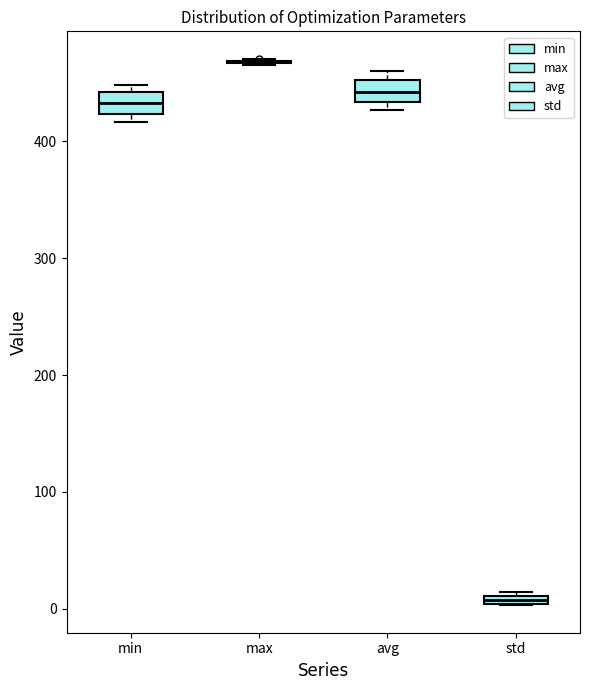

Where is the upper edge of the box for avg on the y-axis? The values are not printed on the chart, so give them approximately, as read against the axis.

450